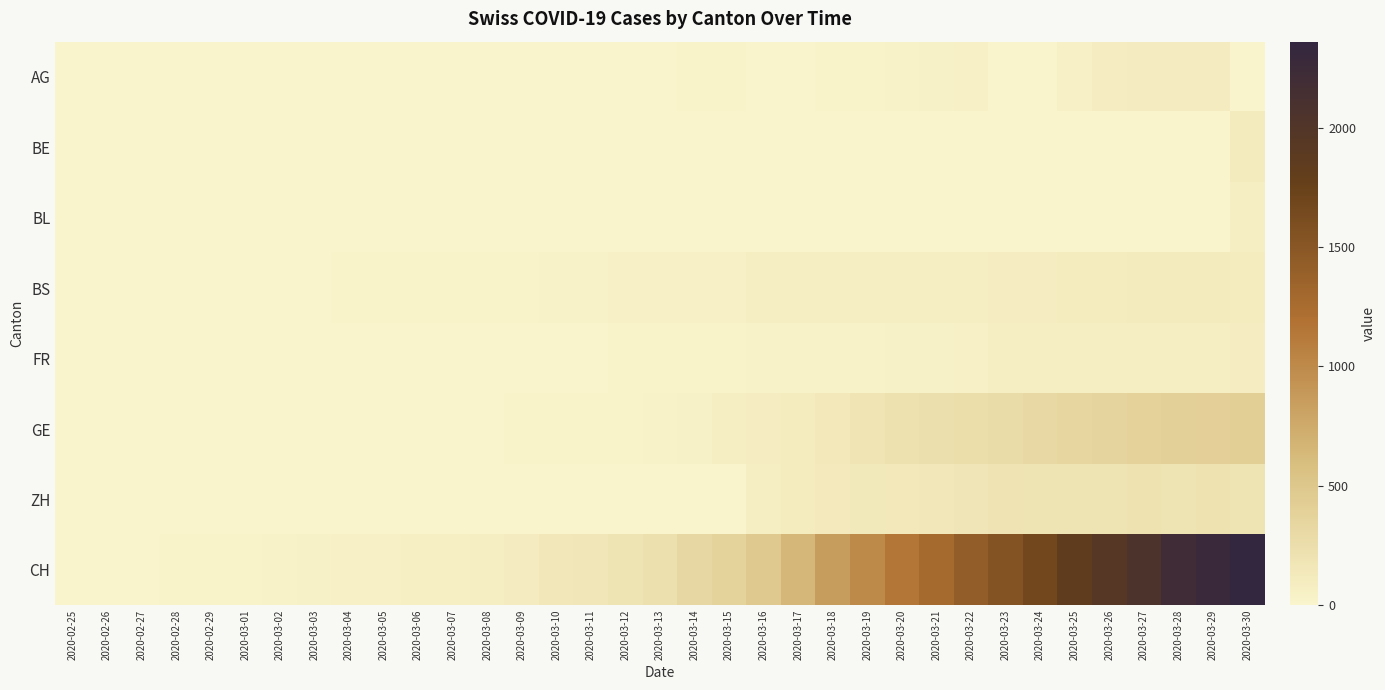

Reading right to left, transcribe all the data shown in this chart.

AG: 2020-03-30=0	2020-03-29=100	2020-03-28=96	2020-03-27=94	2020-03-26=85	2020-03-25=50	2020-03-24=0	2020-03-23=0	2020-03-22=50	2020-03-21=38	2020-03-20=33	2020-03-19=15	2020-03-18=13	2020-03-17=0	2020-03-16=0	2020-03-15=25	2020-03-14=17	2020-03-13=6	2020-03-12=2	2020-03-11=2	2020-03-10=0	2020-03-09=0	2020-03-08=1	2020-03-07=0	2020-03-06=0	2020-03-05=0	2020-03-04=0	2020-03-03=0	2020-03-02=0	2020-03-01=0	2020-02-29=0	2020-02-28=0	2020-02-27=0	2020-02-26=0	2020-02-25=0
BE: 2020-03-30=113	2020-03-29=0	2020-03-28=0	2020-03-27=0	2020-03-26=0	2020-03-25=0	2020-03-24=0	2020-03-23=0	2020-03-22=0	2020-03-21=0	2020-03-20=0	2020-03-19=0	2020-03-18=0	2020-03-17=0	2020-03-16=0	2020-03-15=0	2020-03-14=0	2020-03-13=0	2020-03-12=0	2020-03-11=0	2020-03-10=0	2020-03-09=0	2020-03-08=0	2020-03-07=0	2020-03-06=0	2020-03-05=0	2020-03-04=0	2020-03-03=0	2020-03-02=0	2020-03-01=0	2020-02-29=0	2020-02-28=0	2020-02-27=0	2020-02-26=0	2020-02-25=0
BL: 2020-03-30=73	2020-03-29=0	2020-03-28=0	2020-03-27=0	2020-03-26=0	2020-03-25=0	2020-03-24=0	2020-03-23=0	2020-03-22=0	2020-03-21=0	2020-03-20=0	2020-03-19=0	2020-03-18=0	2020-03-17=0	2020-03-16=0	2020-03-15=0	2020-03-14=0	2020-03-13=0	2020-03-12=0	2020-03-11=0	2020-03-10=0	2020-03-09=0	2020-03-08=0	2020-03-07=0	2020-03-06=0	2020-03-05=0	2020-03-04=0	2020-03-03=0	2020-03-02=0	2020-03-01=0	2020-02-29=0	2020-02-28=0	2020-02-27=0	2020-02-26=0	2020-02-25=0
BS: 2020-03-30=108	2020-03-29=112	2020-03-28=115	2020-03-27=119	2020-03-26=108	2020-03-25=105	2020-03-24=90	2020-03-23=87	2020-03-22=79	2020-03-21=76	2020-03-20=74	2020-03-19=73	2020-03-18=77	2020-03-17=69	2020-03-16=66	2020-03-15=52	2020-03-14=52	2020-03-13=55	2020-03-12=47	2020-03-11=33	2020-03-10=28	2020-03-09=19	2020-03-08=13	2020-03-07=12	2020-03-06=12	2020-03-05=12	2020-03-04=11	2020-03-03=9	2020-03-02=7	2020-03-01=4	2020-02-29=4	2020-02-28=3	2020-02-27=3	2020-02-26=0	2020-02-25=0
FR: 2020-03-30=89	2020-03-29=77	2020-03-28=80	2020-03-27=81	2020-03-26=77	2020-03-25=77	2020-03-24=76	2020-03-23=67	2020-03-22=50	2020-03-21=44	2020-03-20=39	2020-03-19=35	2020-03-18=35	2020-03-17=32	2020-03-16=28	2020-03-15=20	2020-03-14=12	2020-03-13=11	2020-03-12=26	2020-03-11=0	2020-03-10=0	2020-03-09=0	2020-03-08=0	2020-03-07=0	2020-03-06=0	2020-03-05=0	2020-03-04=0	2020-03-03=0	2020-03-02=0	2020-03-01=0	2020-02-29=0	2020-02-28=0	2020-02-27=0	2020-02-26=0	2020-02-25=0
GE: 2020-03-30=424	2020-03-29=406	2020-03-28=405	2020-03-27=382	2020-03-26=365	2020-03-25=339	2020-03-24=313	2020-03-23=272	2020-03-22=258	2020-03-21=238	2020-03-20=214	2020-03-19=179	2020-03-18=145	2020-03-17=109	2020-03-16=92	2020-03-15=75	2020-03-14=46	2020-03-13=33	2020-03-12=23	2020-03-11=20	2020-03-10=18	2020-03-09=13	2020-03-08=9	2020-03-07=7	2020-03-06=7	2020-03-05=5	2020-03-04=4	2020-03-03=4	2020-03-02=3	2020-03-01=3	2020-02-29=3	2020-02-28=2	2020-02-27=1	2020-02-26=1	2020-02-25=0
ZH: 2020-03-30=194	2020-03-29=207	2020-03-28=200	2020-03-27=203	2020-03-26=196	2020-03-25=197	2020-03-24=194	2020-03-23=187	2020-03-22=171	2020-03-21=156	2020-03-20=146	2020-03-19=138	2020-03-18=127	2020-03-17=110	2020-03-16=83	2020-03-15=0	2020-03-14=0	2020-03-13=0	2020-03-12=0	2020-03-11=0	2020-03-10=0	2020-03-09=0	2020-03-08=0	2020-03-07=0	2020-03-06=0	2020-03-05=0	2020-03-04=0	2020-03-03=0	2020-03-02=0	2020-03-01=0	2020-02-29=0	2020-02-28=0	2020-02-27=0	2020-02-26=0	2020-02-25=0
CH: 2020-03-30=2361	2020-03-29=2277	2020-03-28=2215	2020-03-27=2062	2020-03-26=1950	2020-03-25=1852	2020-03-24=1670	2020-03-23=1549	2020-03-22=1422	2020-03-21=1274	2020-03-20=1149	2020-03-19=1000	2020-03-18=857	2020-03-17=637	2020-03-16=478	2020-03-15=369	2020-03-14=330	2020-03-13=224	2020-03-12=197	2020-03-11=165	2020-03-10=150	2020-03-09=93	2020-03-08=74	2020-03-07=60	2020-03-06=59	2020-03-05=51	2020-03-04=47	2020-03-03=37	2020-03-02=30	2020-03-01=21	2020-02-29=20	2020-02-28=17	2020-02-27=5	2020-02-26=1	2020-02-25=0